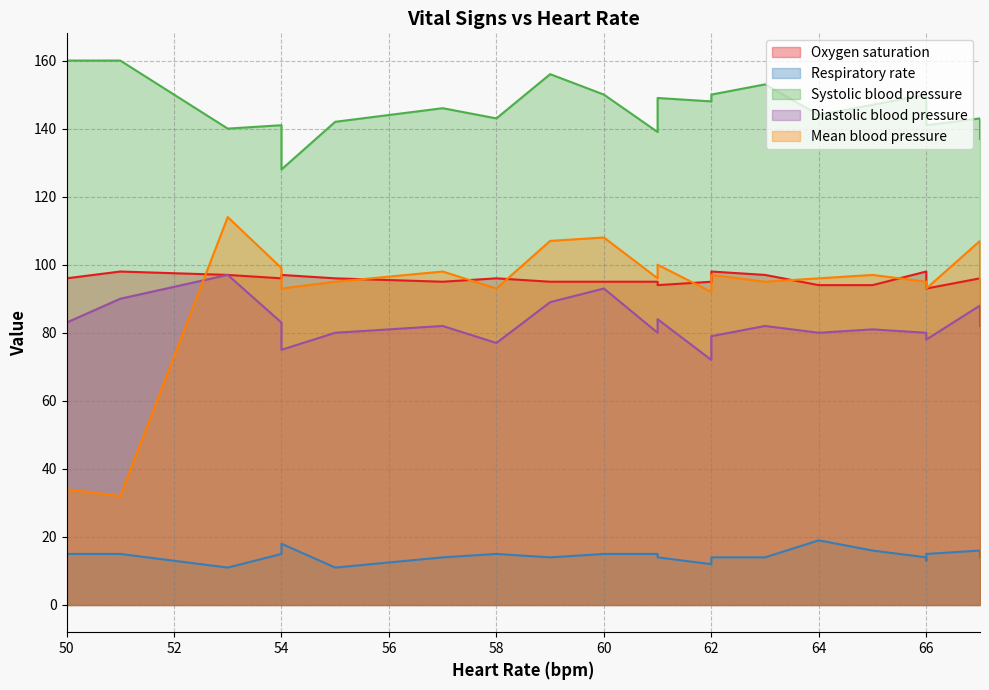

Which has a higher value, 59 or 63?

63